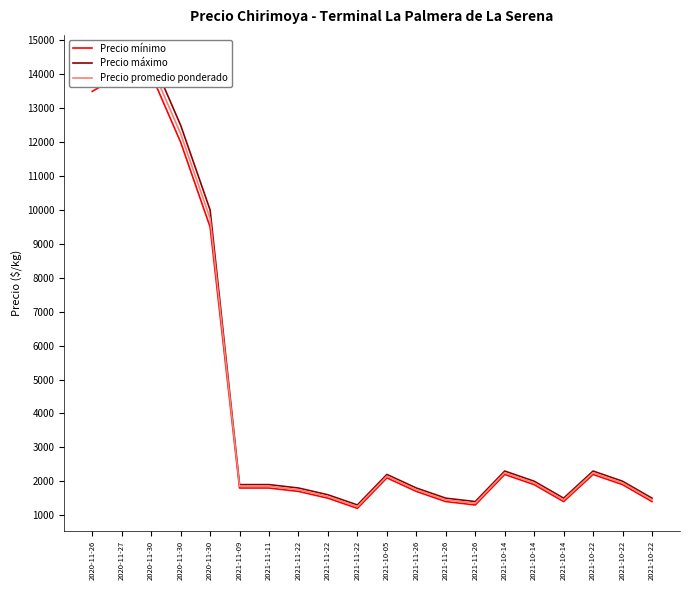

Rank the series by their average value, from highest to lowest.

Precio máximo, Precio promedio ponderado, Precio mínimo